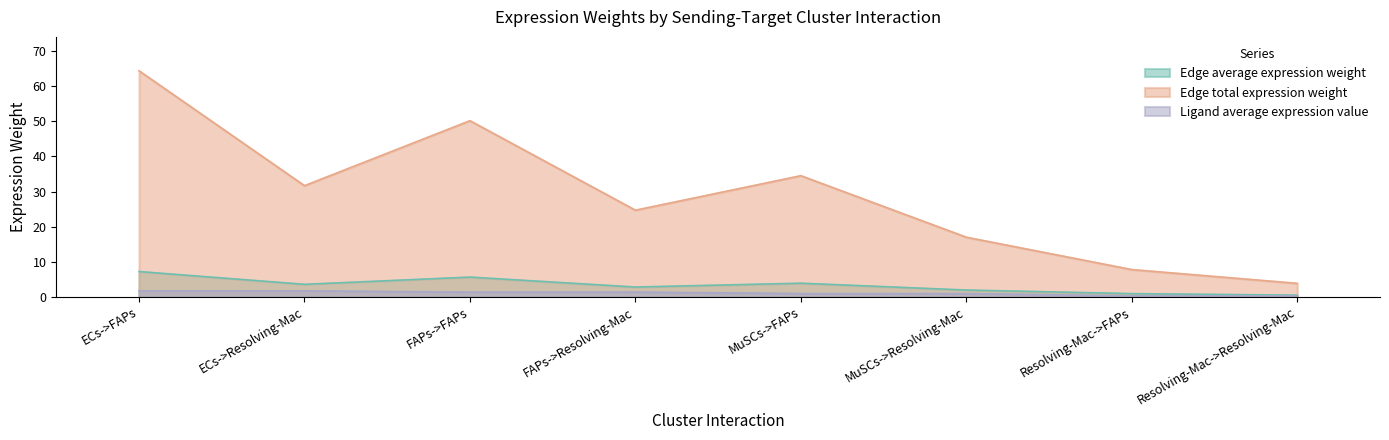

How many data points in Edge average expression weight are less than 3?

4